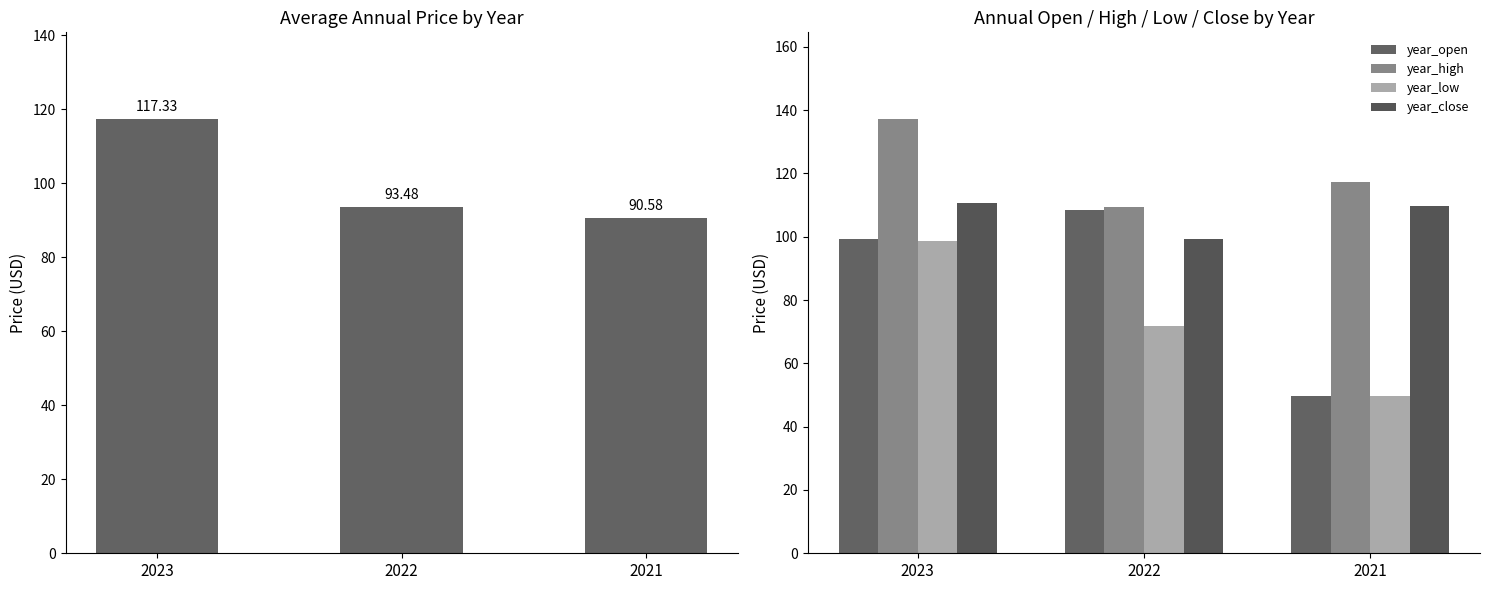

What is the difference between the price values at 2023 and 2021?

26.8